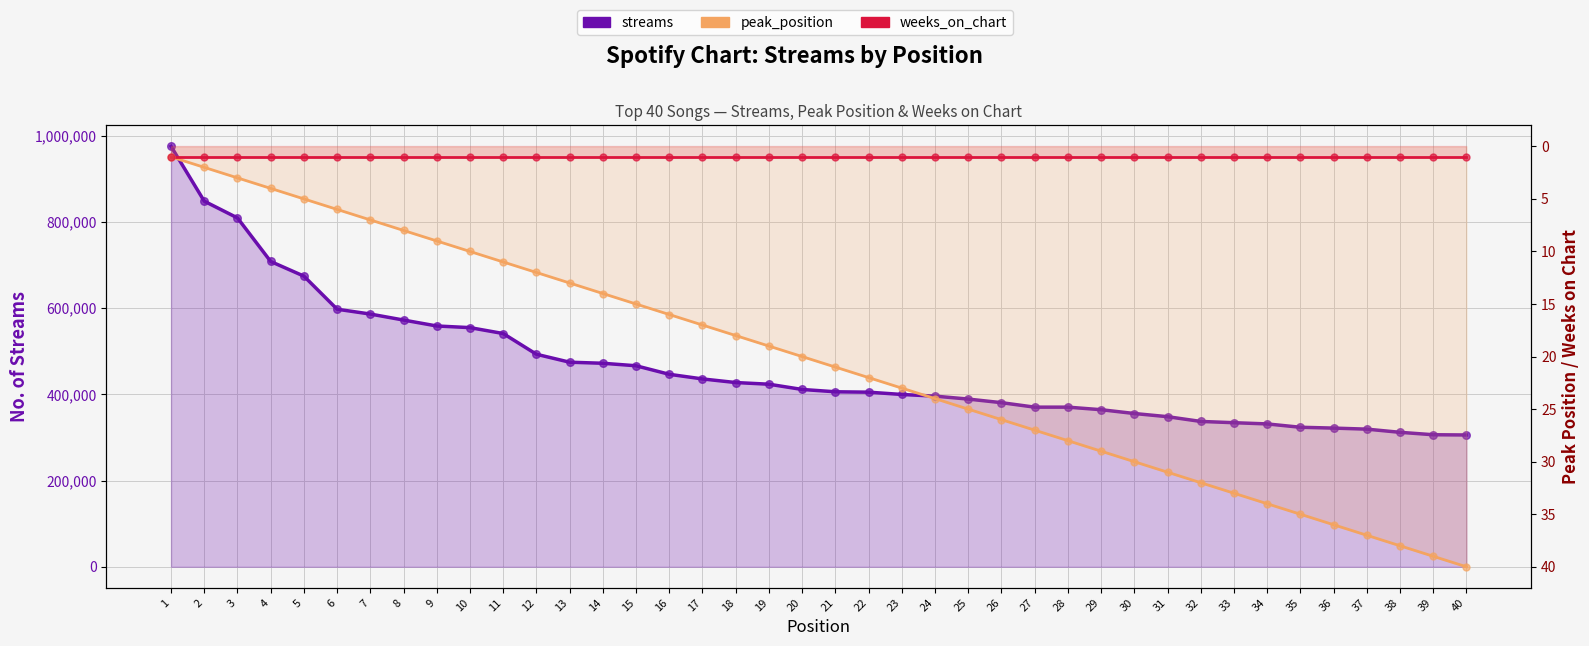

Which series contains the lowest Y value?

peak_position